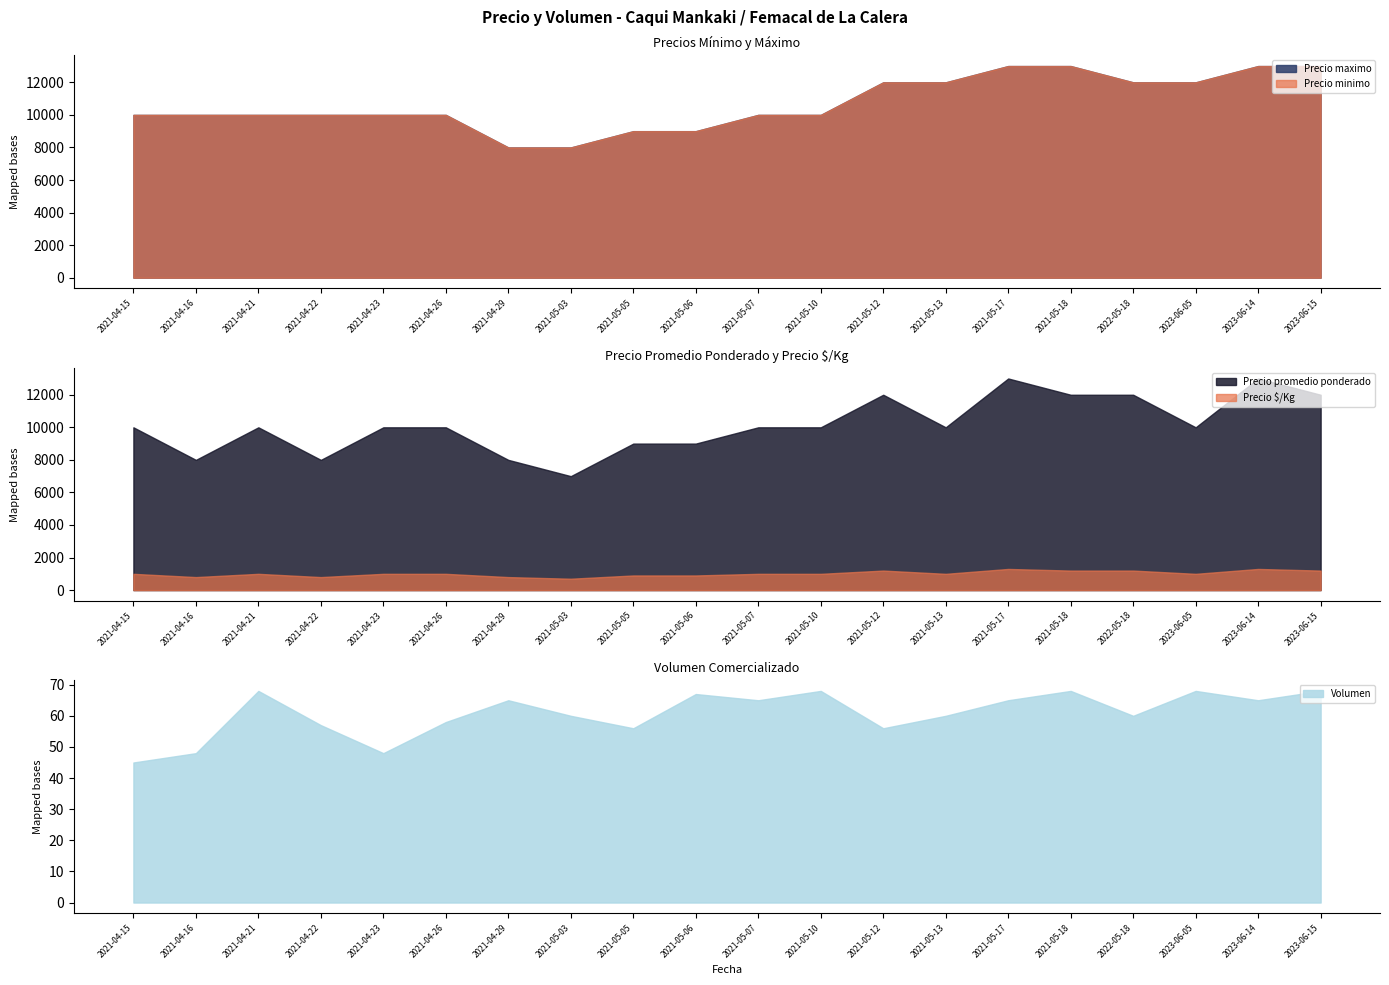

Which category has the highest value across all series?

2021-05-17